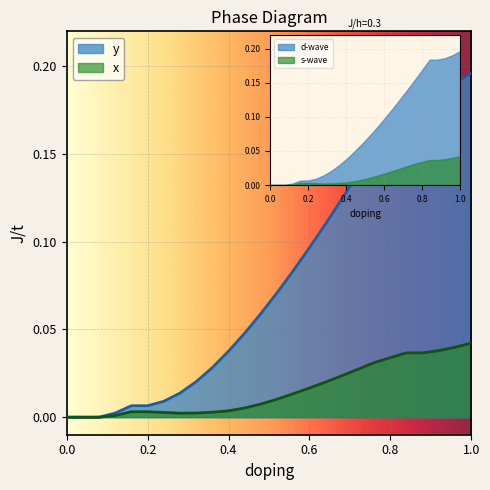

At which category is the sum across all series the highest?

1.0